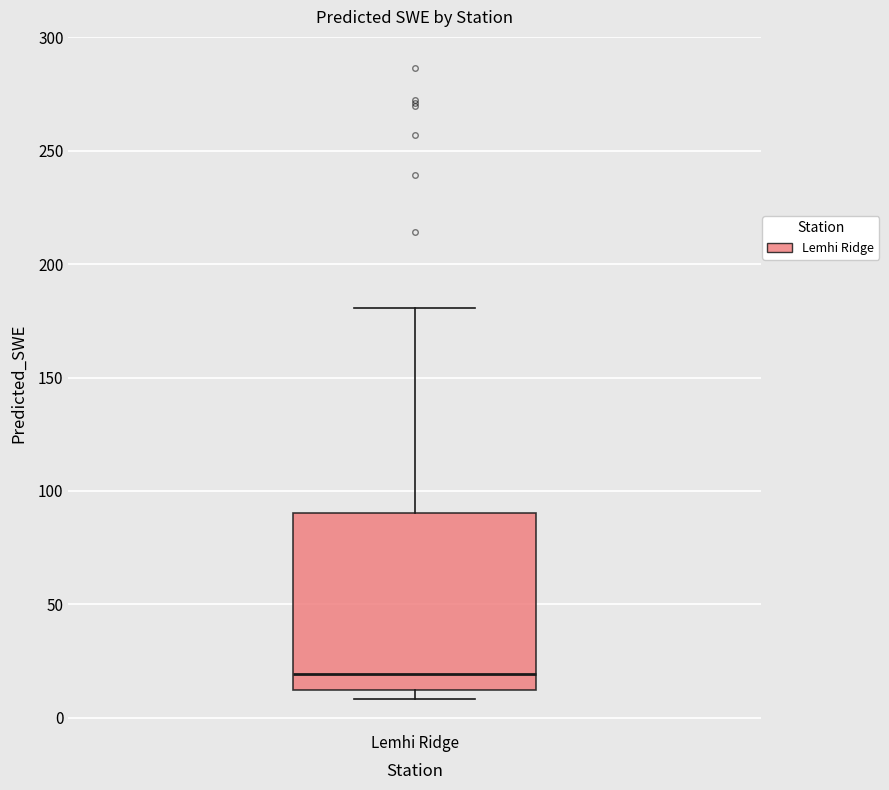

Where does the median line of the box for Lemhi Ridge sit on the y-axis? The values are not printed on the chart, so give them approximately, as read against the axis.

20